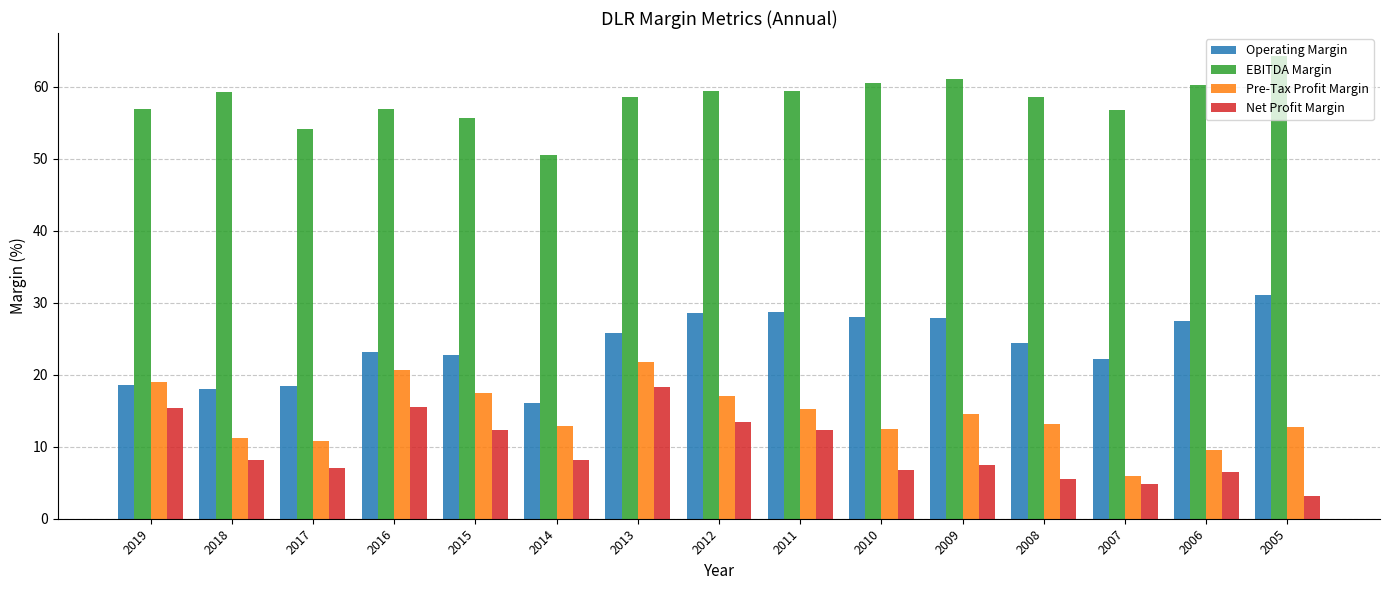

What is the sum of the Operating Margin values at 2010 and 2016?

51.2